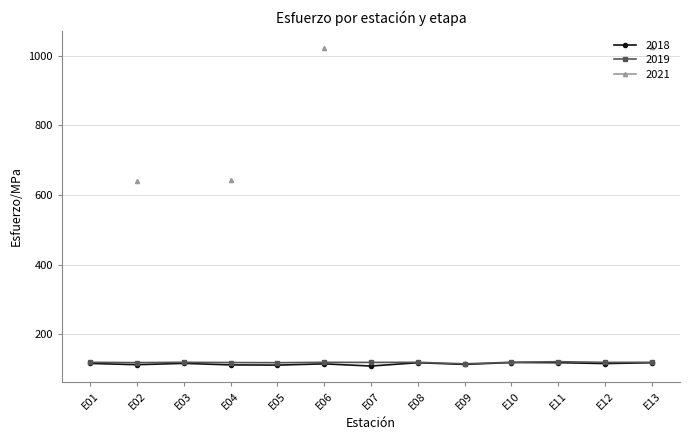

List the series in order of their peak value, highest first.

2021, 2018, 2019